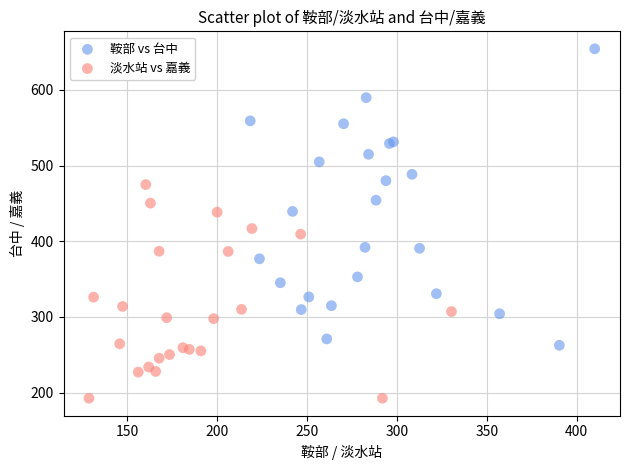

Which series reaches the minimum Y coordinate?

淡水站 vs 嘉義